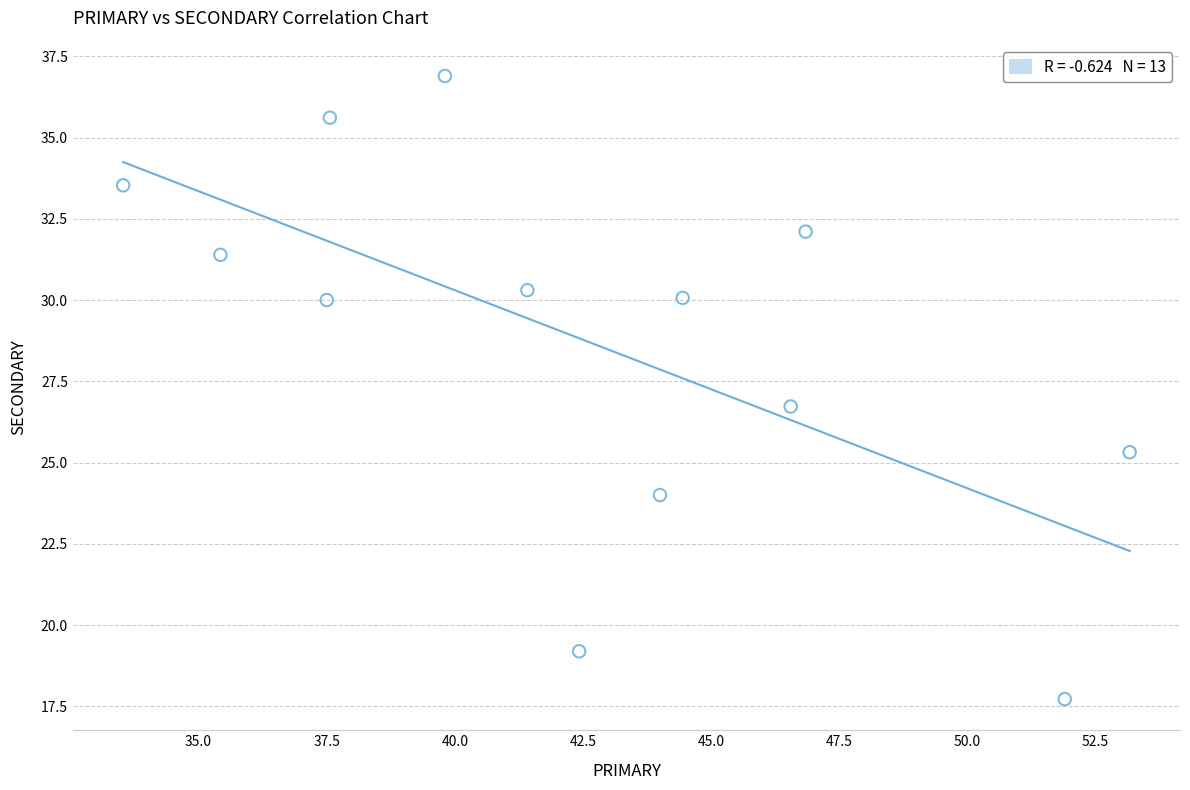

What is the range of X values (max minus min)?

19.6